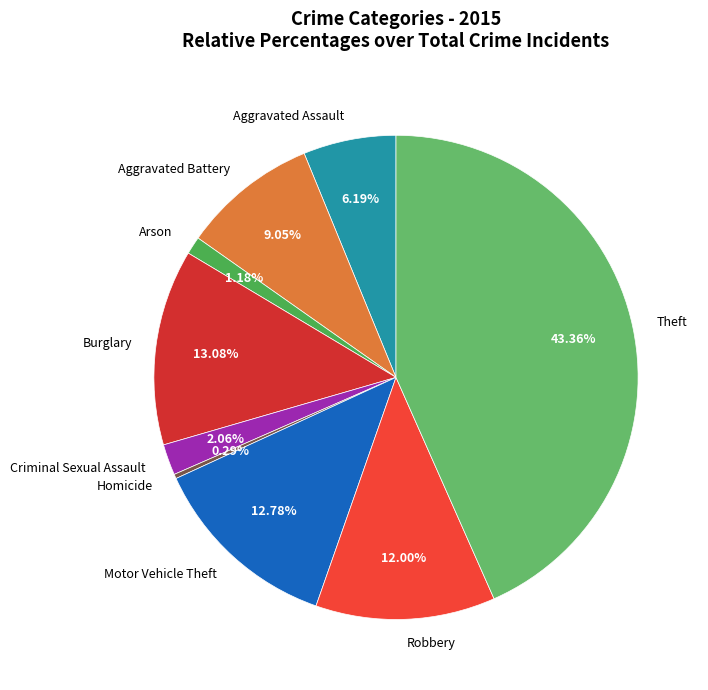

To the nearest percent, what is the combined percentage of Robbery and Theft?

55%